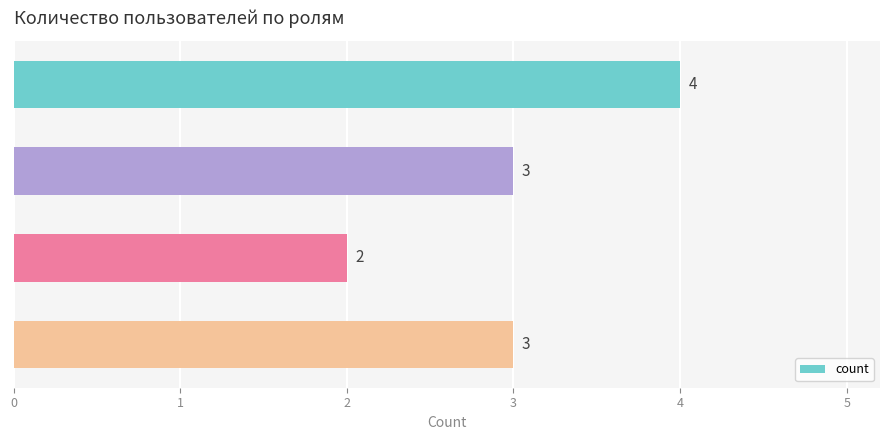

Count the values in the range 3 to 4.

3